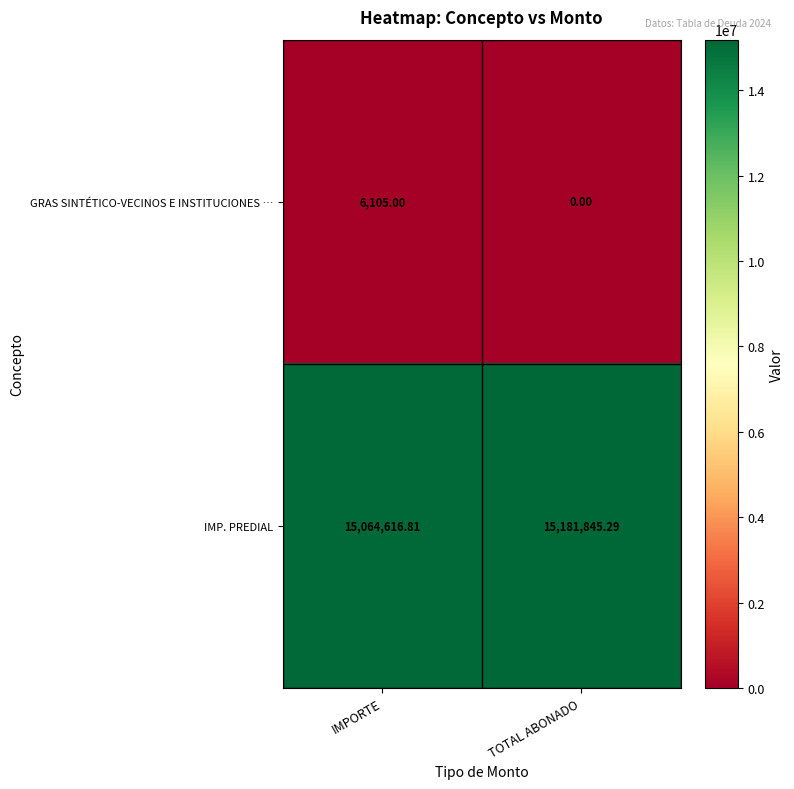

Which label corresponds to the smallest value in the chart?

TOTAL ABONADO